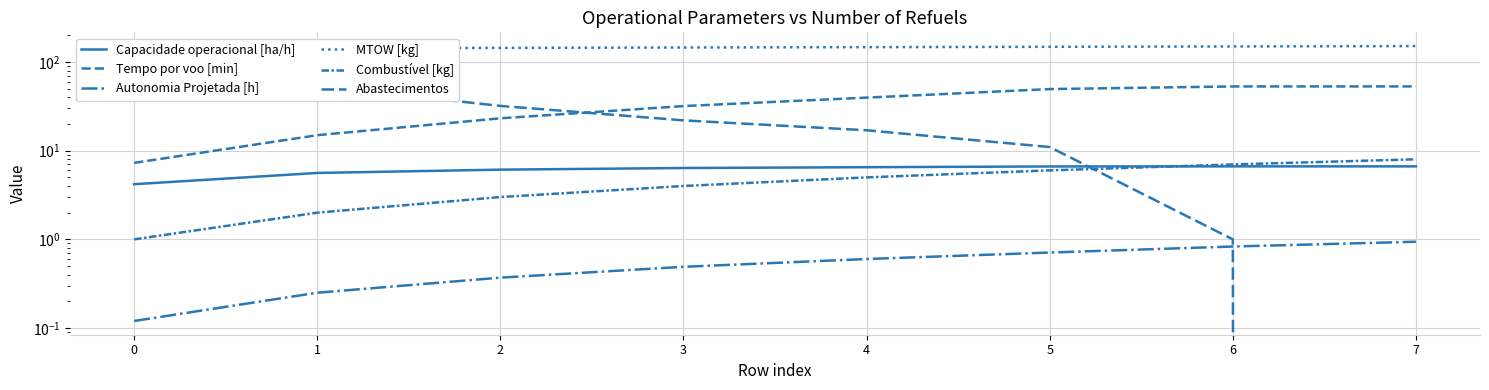

What is the maximum value for MTOW [kg]?

151.5